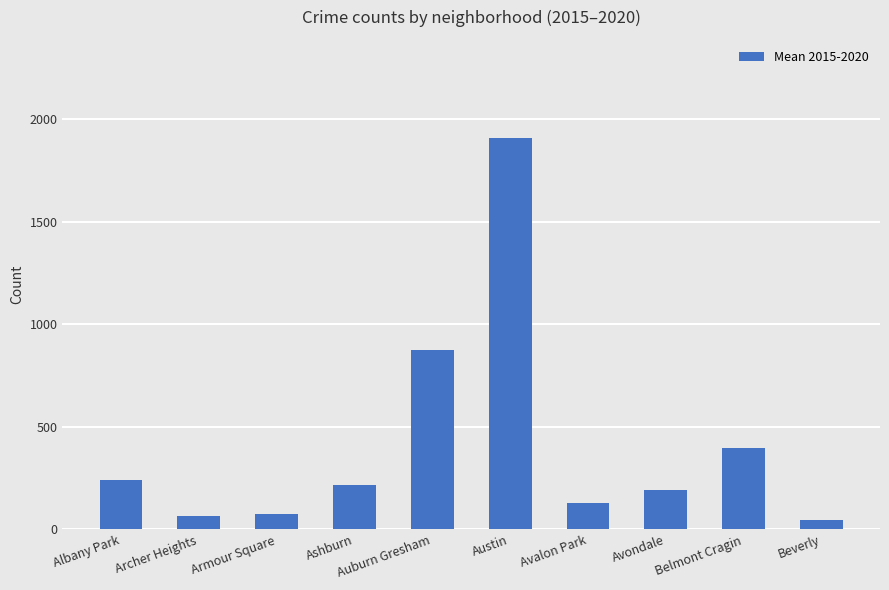

How many values are below 216?

5